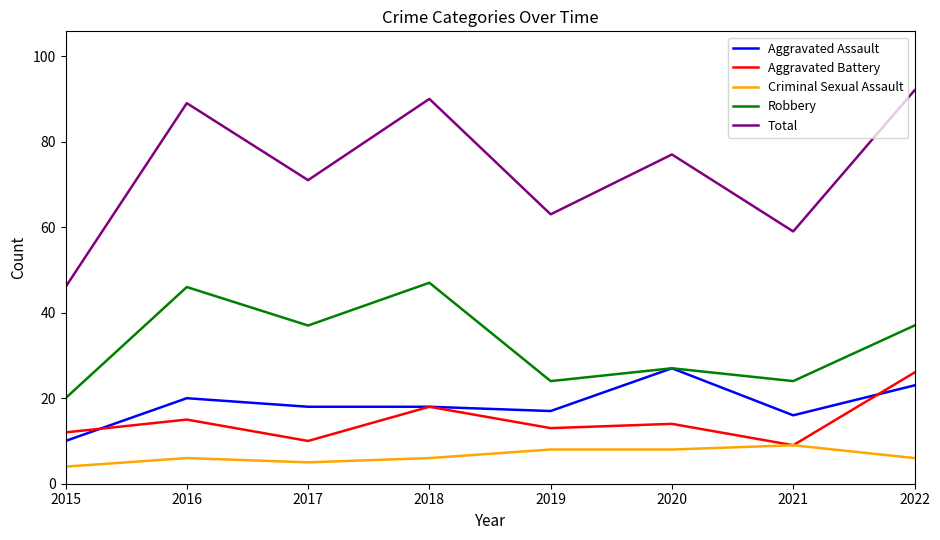

What value does the Robbery series have at 2019?

24